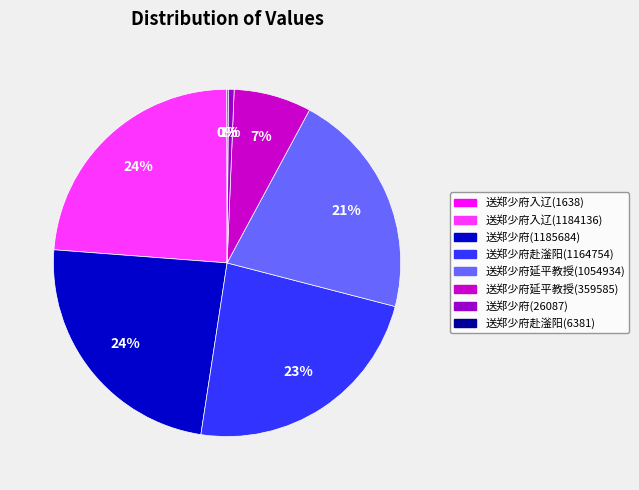

To the nearest percent, what is the average slice percentage?

12%